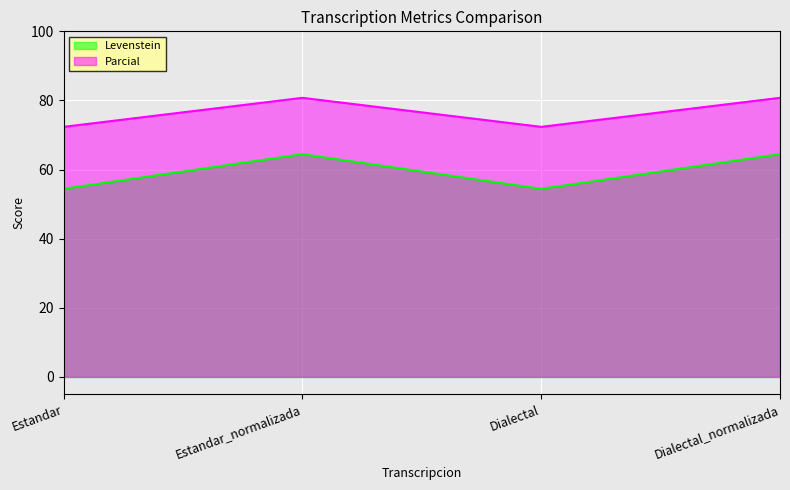

What is the value of the Levenstein point at the 1st from the left?

54.4